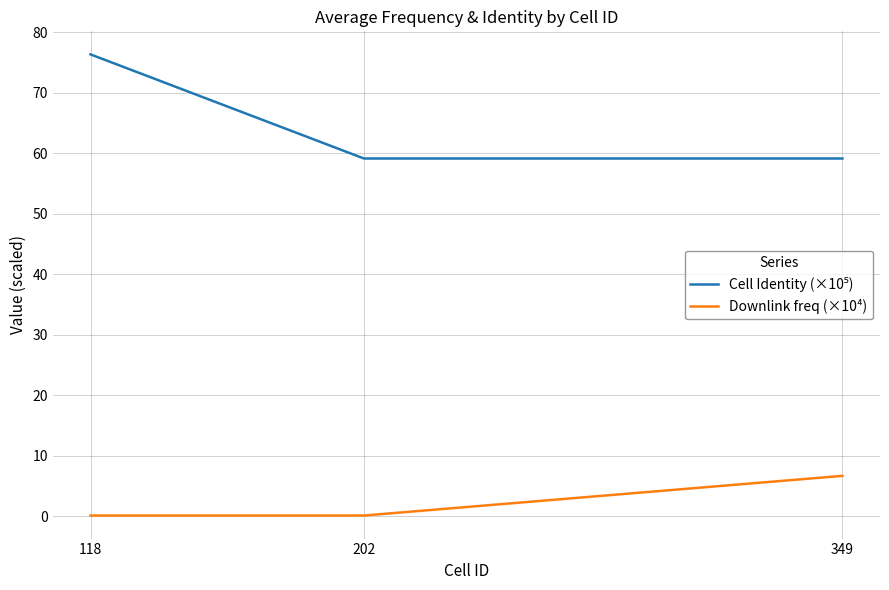

What is the average value of the Downlink freq (×10⁴) series?

2.3